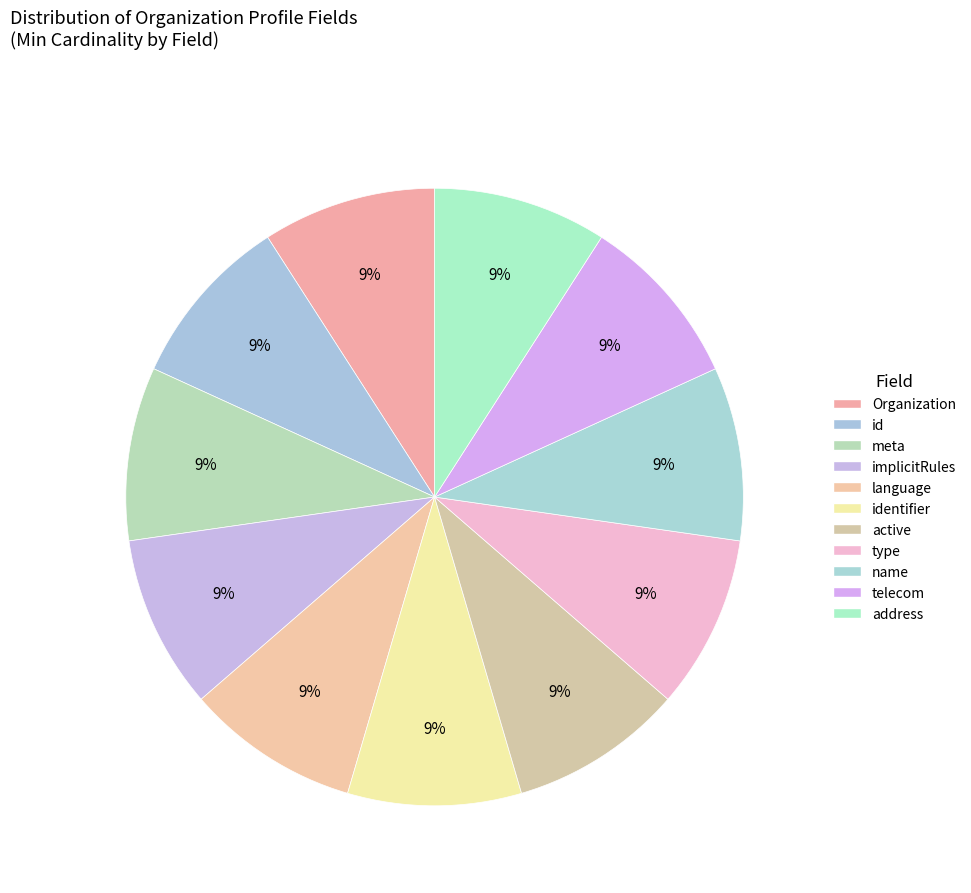

What is the largest slice in the pie chart?

Organization.identifier (Min=1)